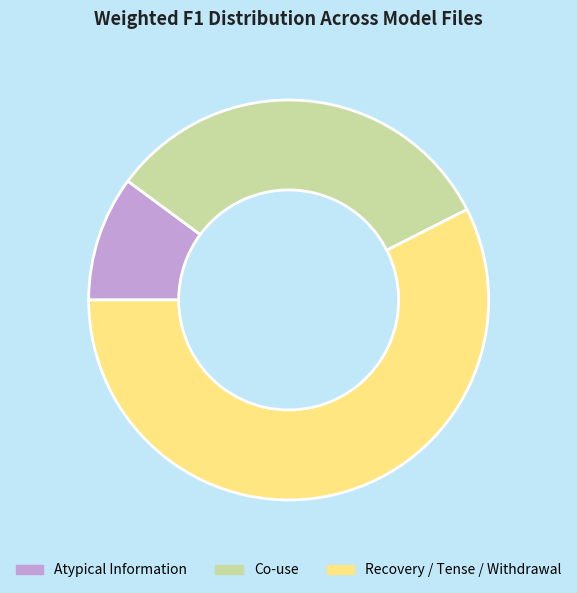

Rank the categories by value from highest to lowest.

Recovery / Tense / Withdrawal, Co-use, Atypical Information